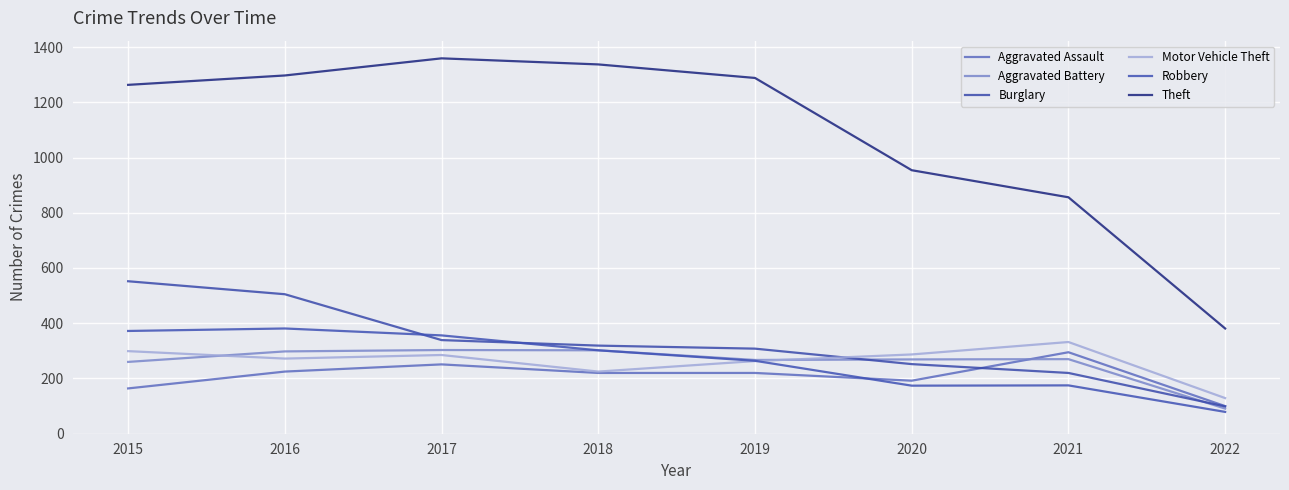

Does the chart display data point markers on the line(s)?

No